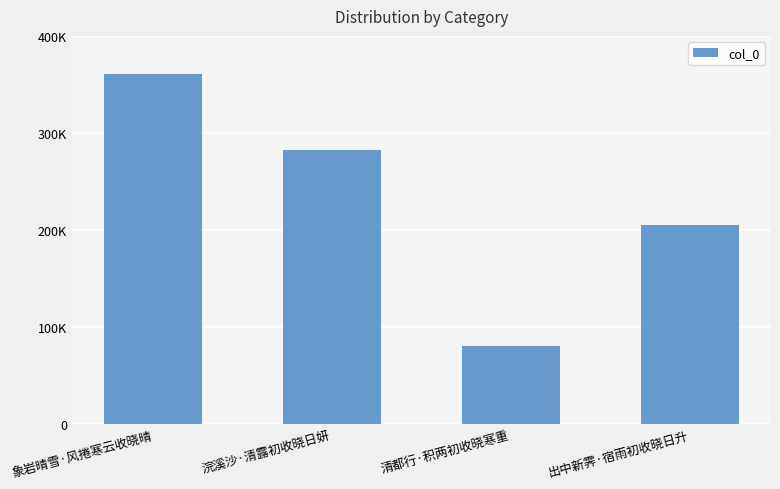

What is the maximum value shown in the chart?

360875